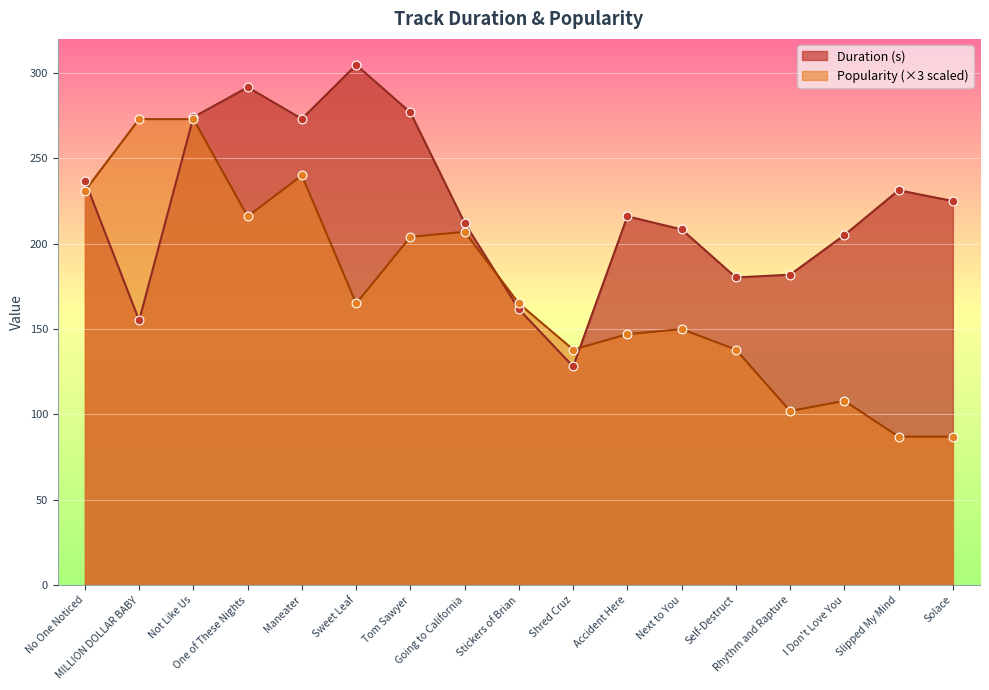

Which series has the largest total across all categories?

Duration (s)